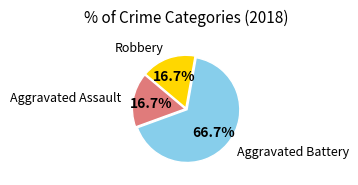

To the nearest percent, what portion does Aggravated Assault represent?

17%